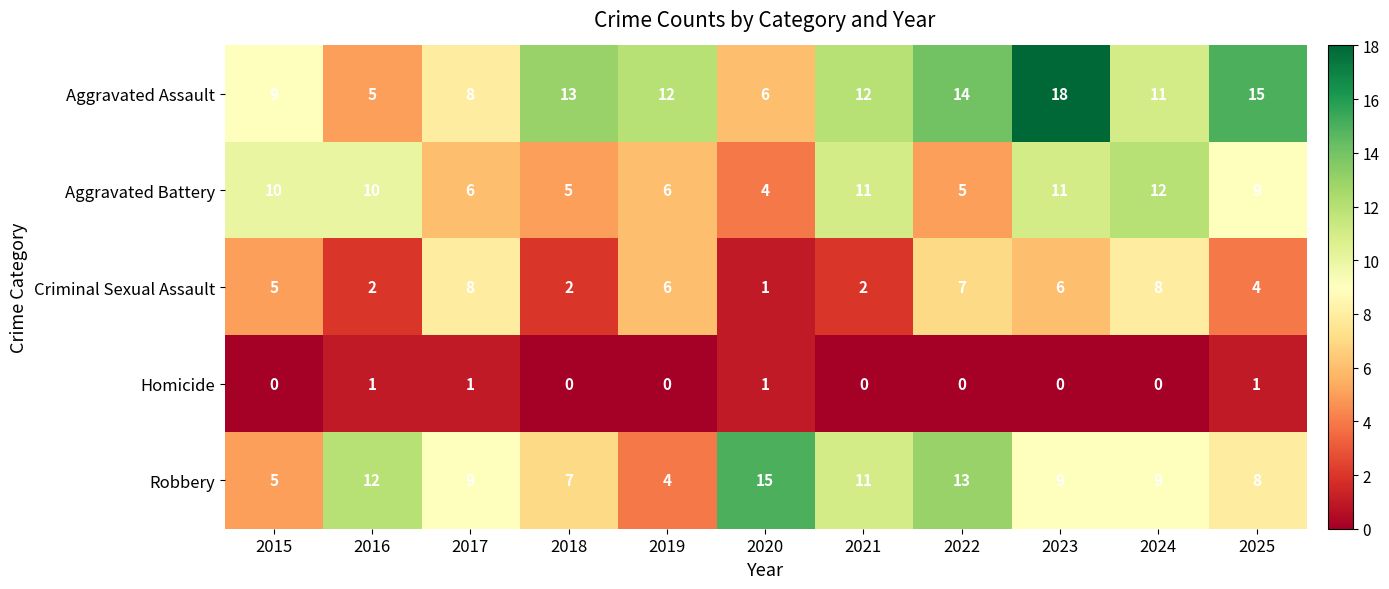

Which series has the largest total across all categories?

Aggravated Assault